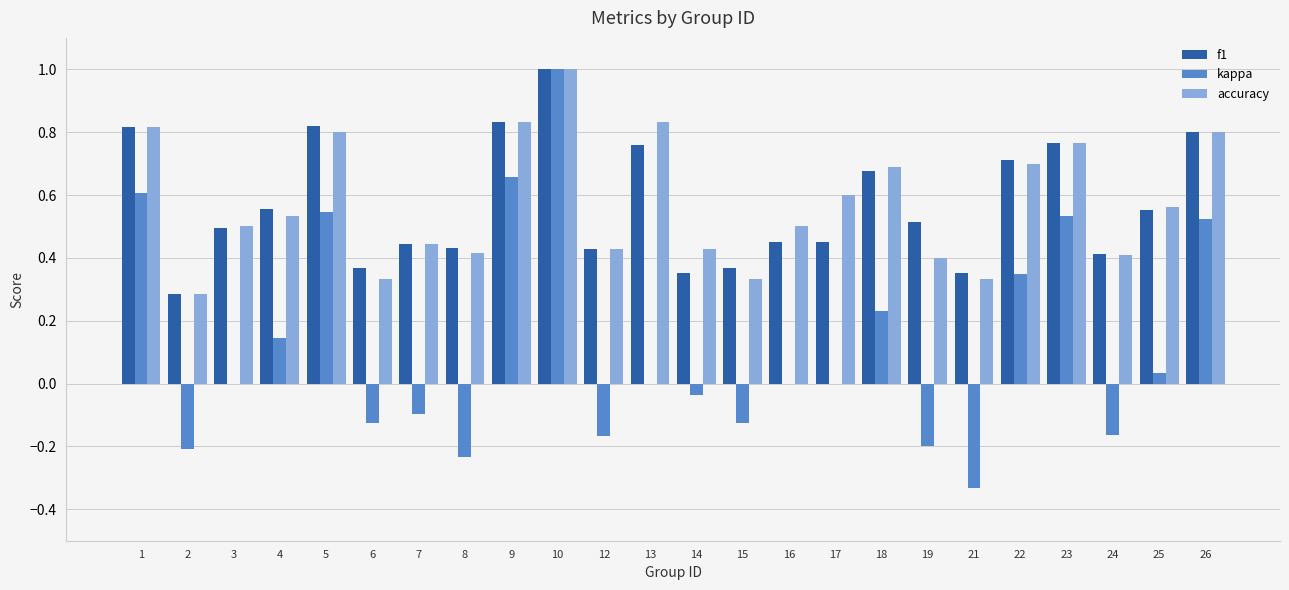

Which category has the highest value across all series?

10